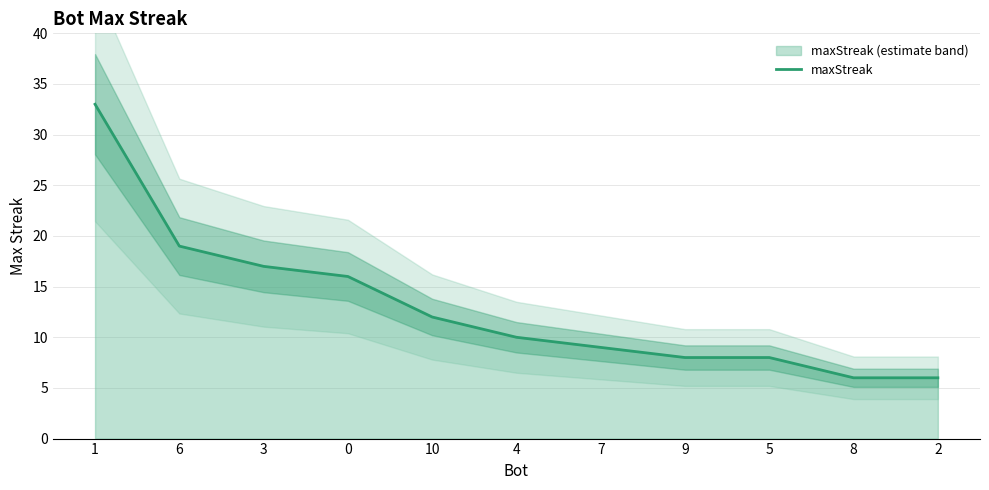

What is the difference between the values at 0 and 6?

3